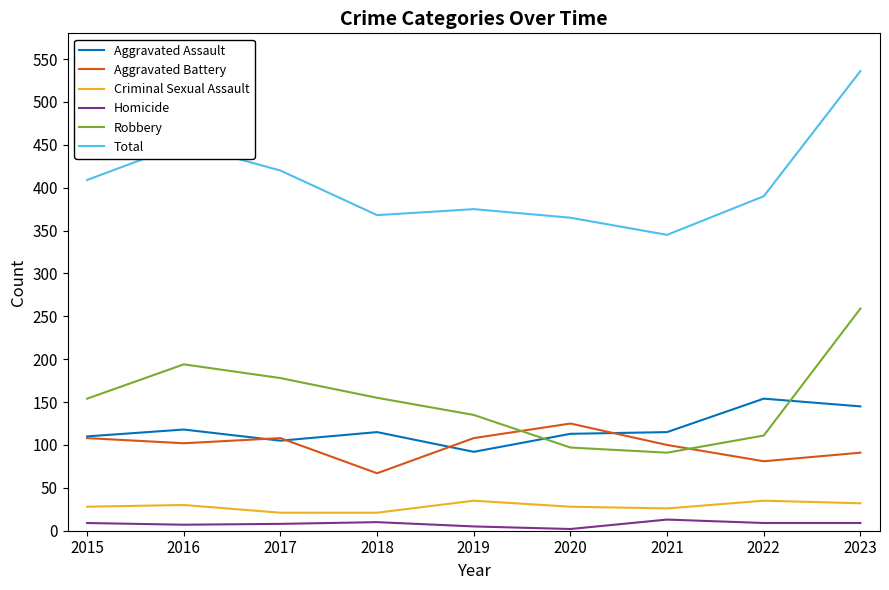

True or false: Criminal Sexual Assault and Homicide cross at least once.

False